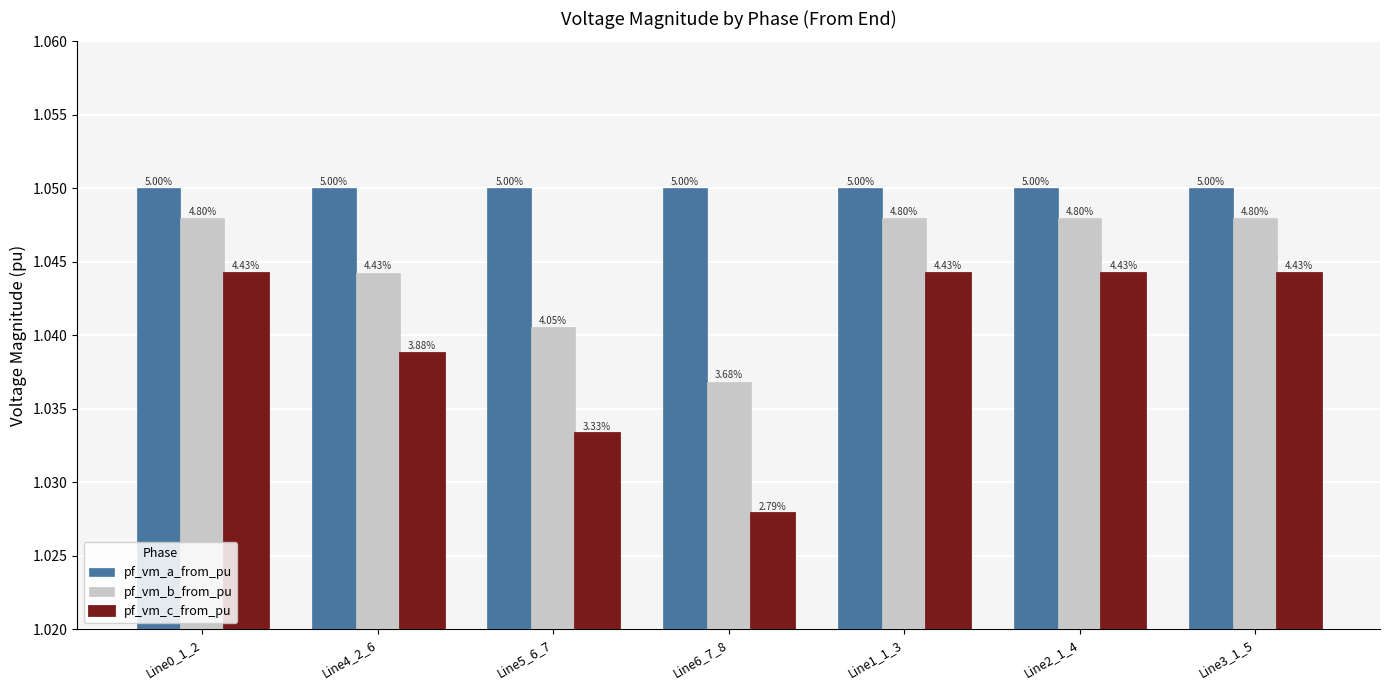

What are all the series names shown in the legend?

pf_vm_a_from_pu, pf_vm_b_from_pu, pf_vm_c_from_pu